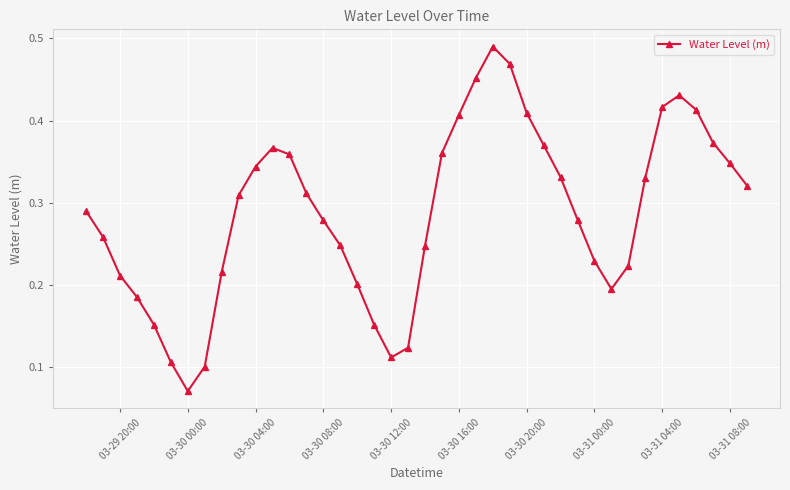

What is the sum of all values?

11.5